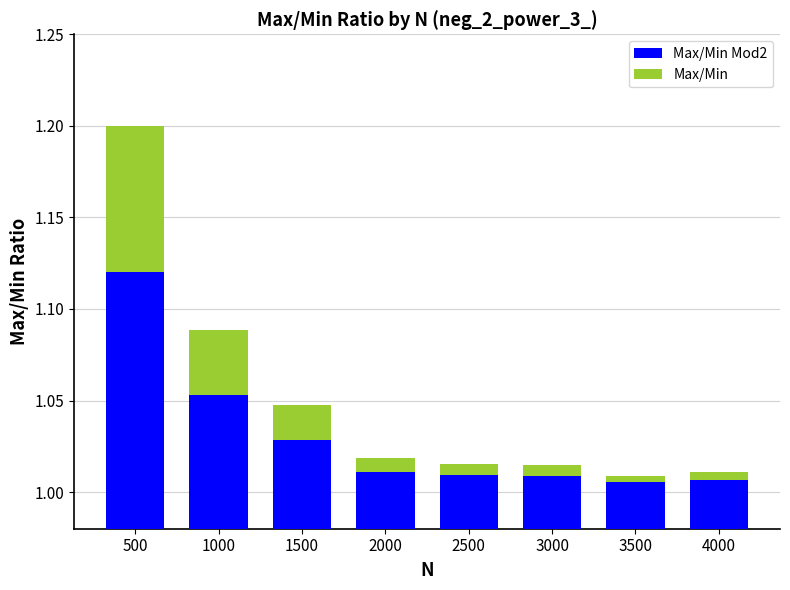

True or false: Max/Min has a value of 0.0 at 4000.

False